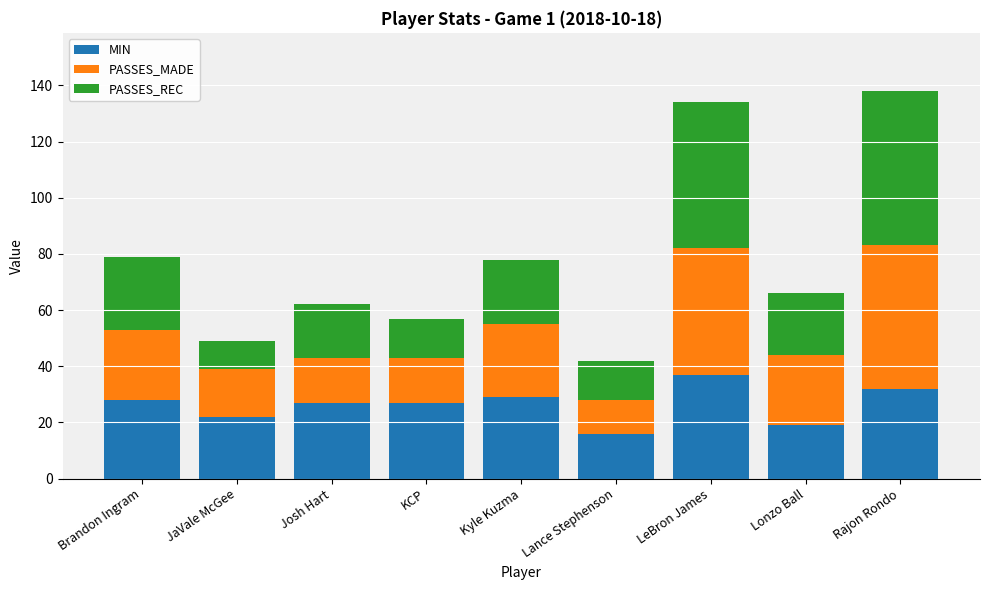

How many series are shown in this chart?

3